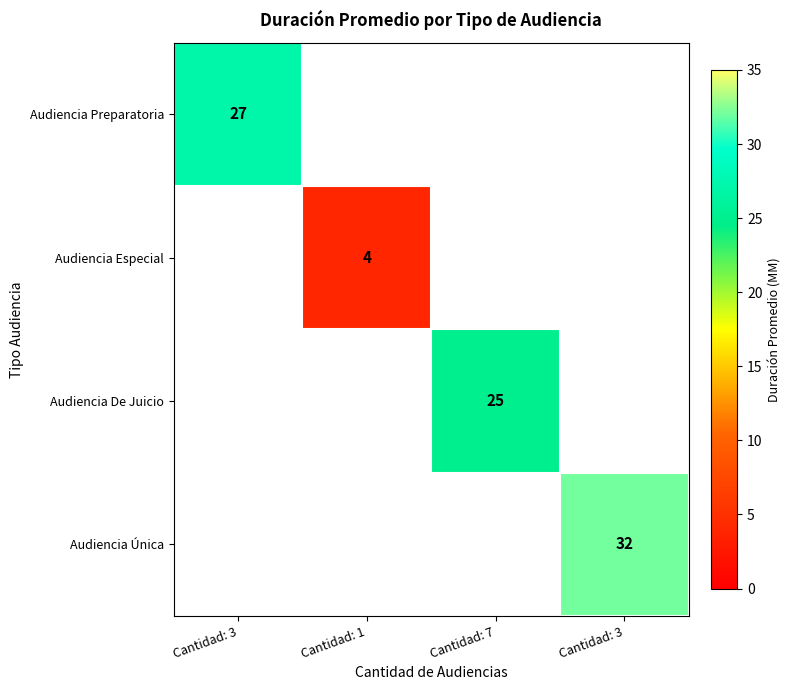

Count the number of categories in the chart.

4